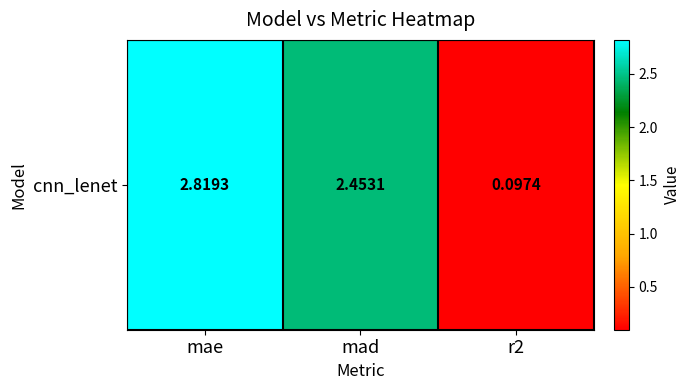

True or false: the data shows 0.0 at r2.

False